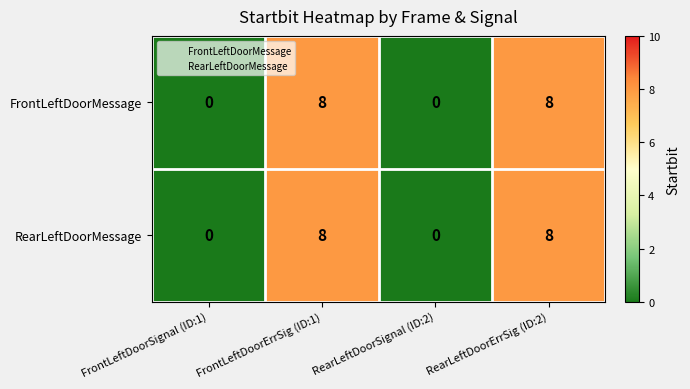

Is it true that RearLeftDoorMessage equals 4 at RearLeftDoorSignal (ID:2)?

False